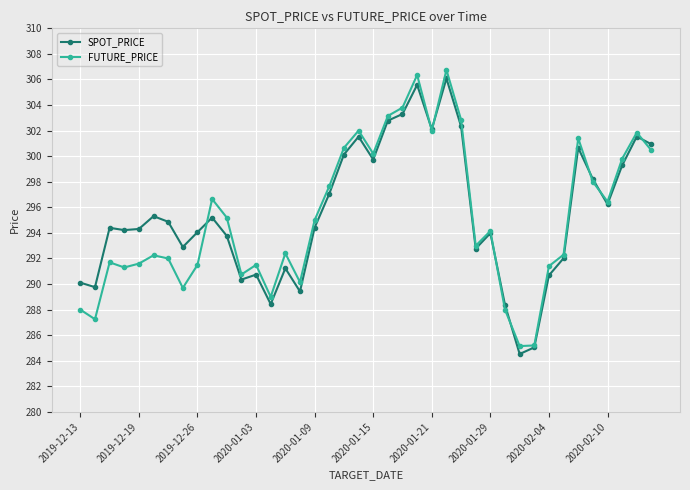

What is the maximum value shown in the chart?

306.8